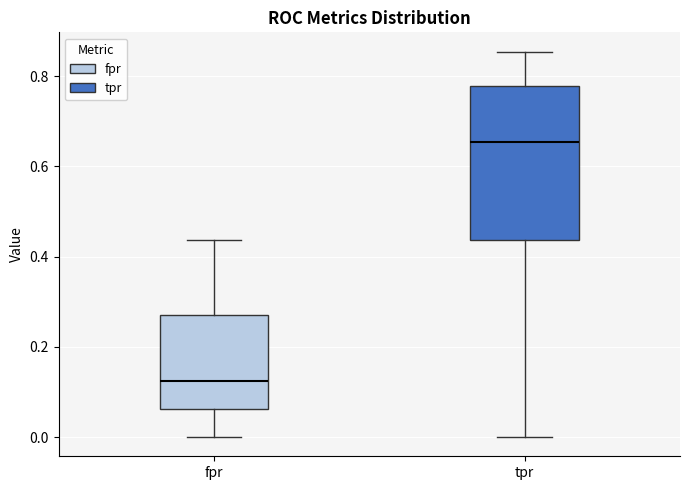

Where does the median line of the box for tpr sit on the y-axis? The values are not printed on the chart, so give them approximately, as read against the axis.

0.66